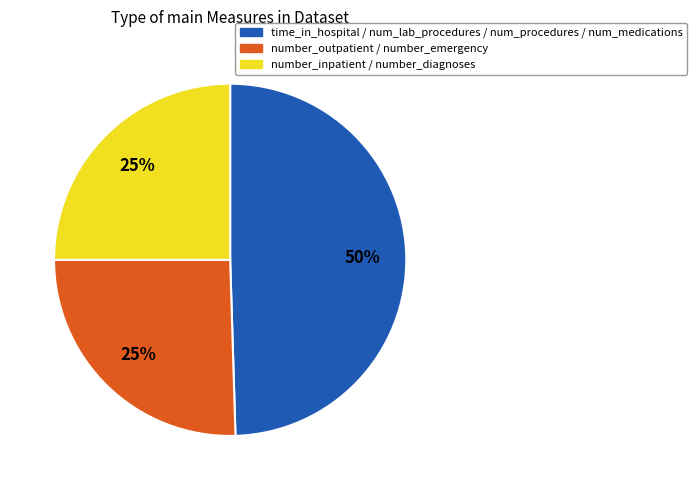

Is there any slice that represents more than half of the pie?

No